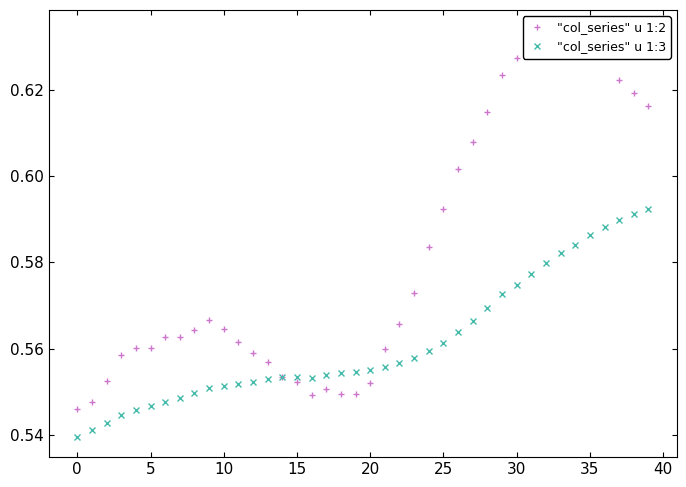

The "col_series" u 1:3 series shows 0.3 at 37. True or false?

False